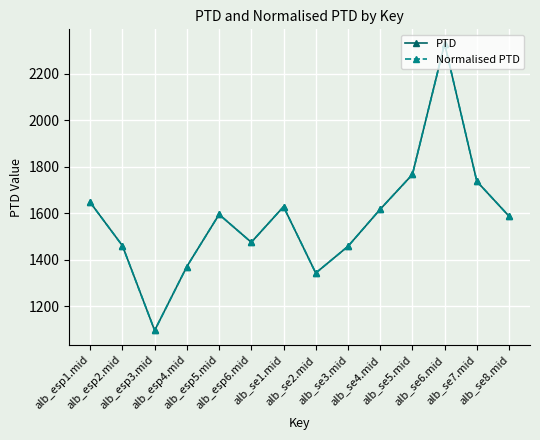

What is the total value across all series at alb_esp2.mid?

2920.6